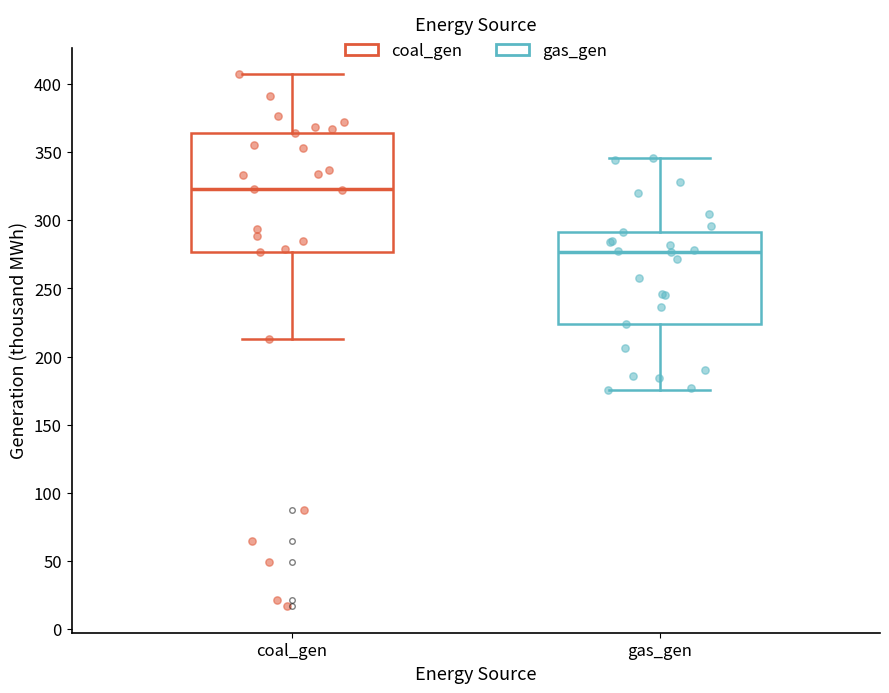

Which box's median line is the lowest?

gas_gen